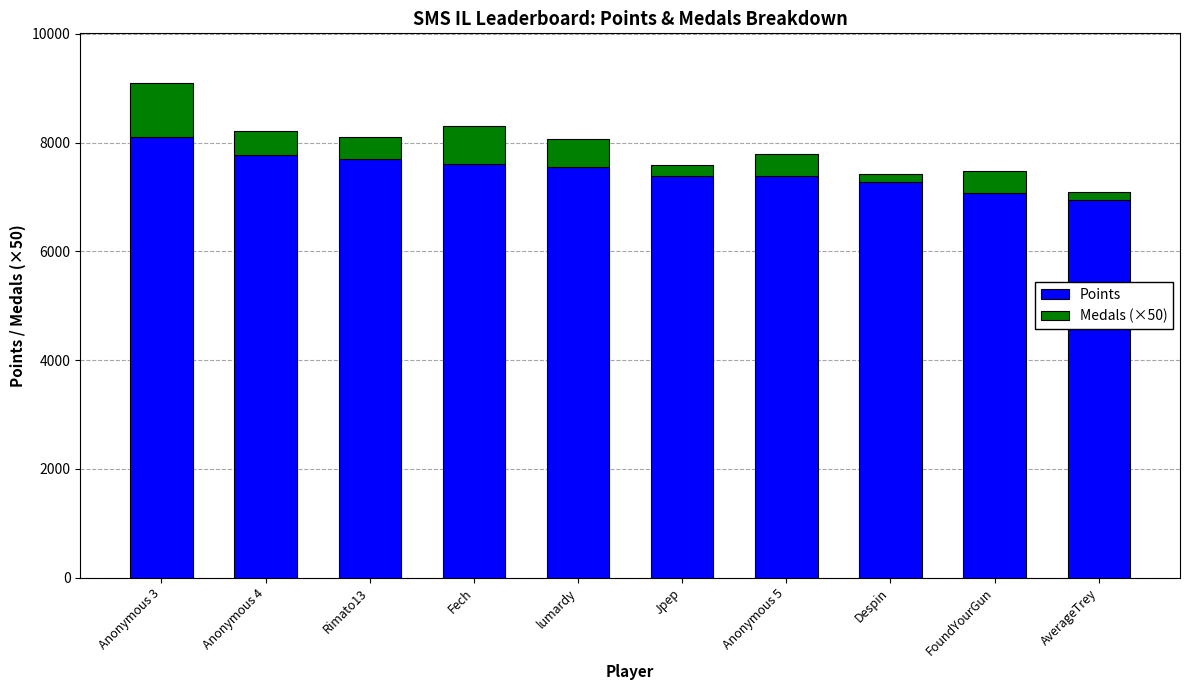

What is the difference between the Points values at Anonymous 3 and Anonymous 5?

707